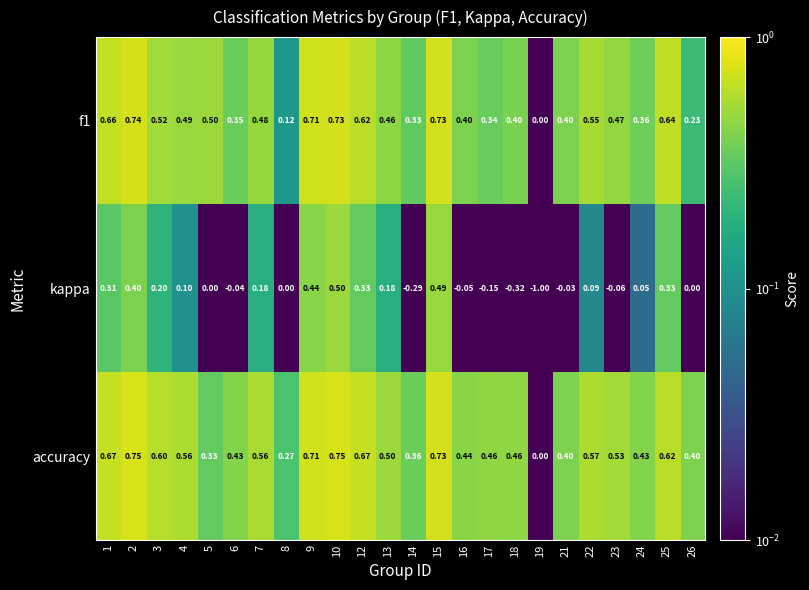

Which series has the largest range (max minus min)?

kappa